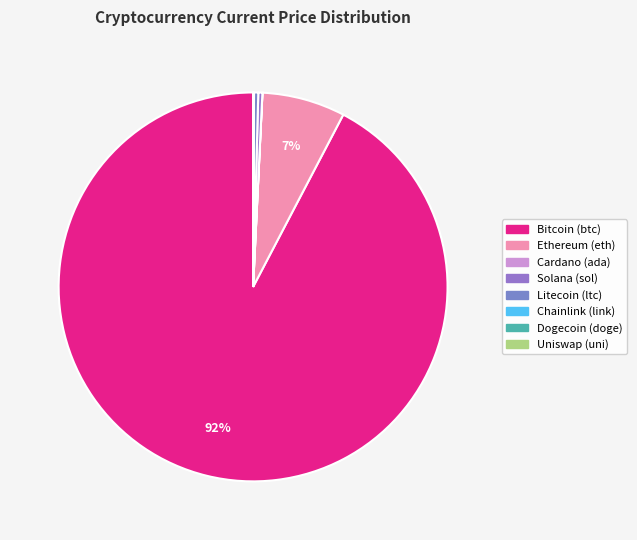

Does Cardano (ada) account for over 50% of the chart?

No